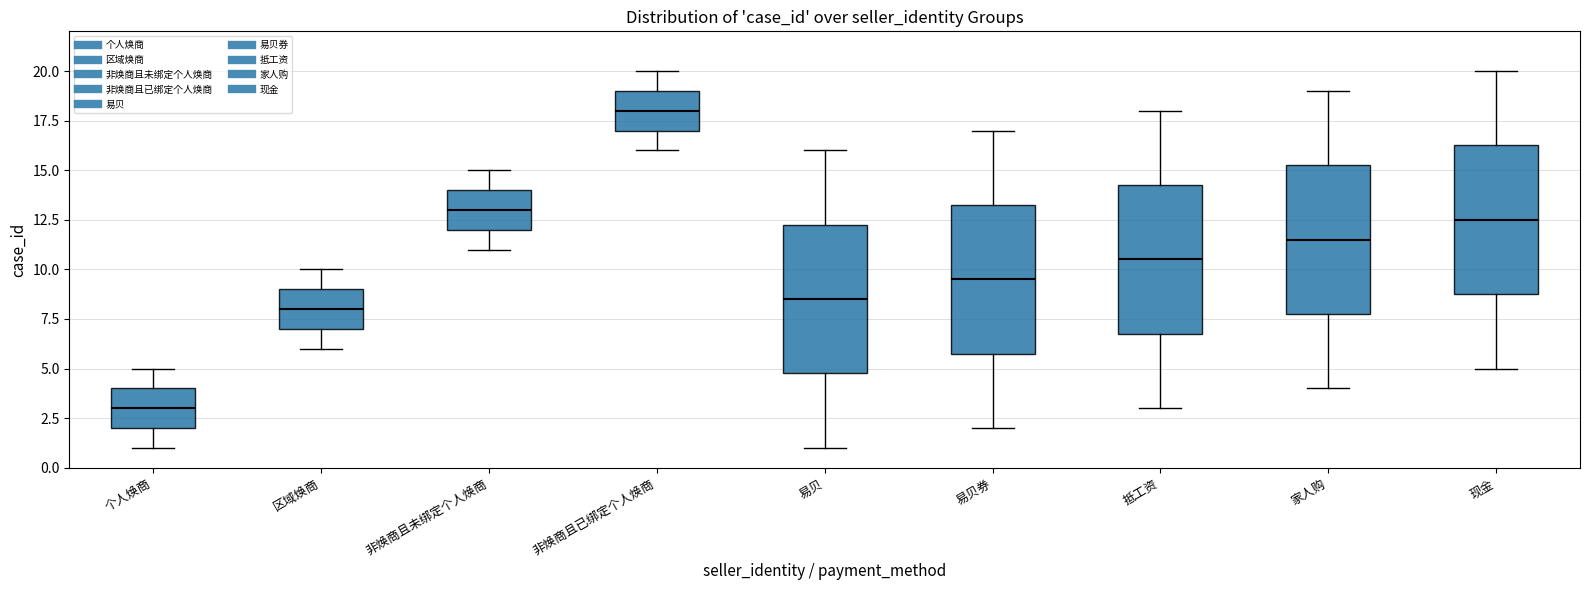

Where does the lower whisker of the box for 家人购 end on the y-axis? The values are not printed on the chart, so give them approximately, as read against the axis.

4.0